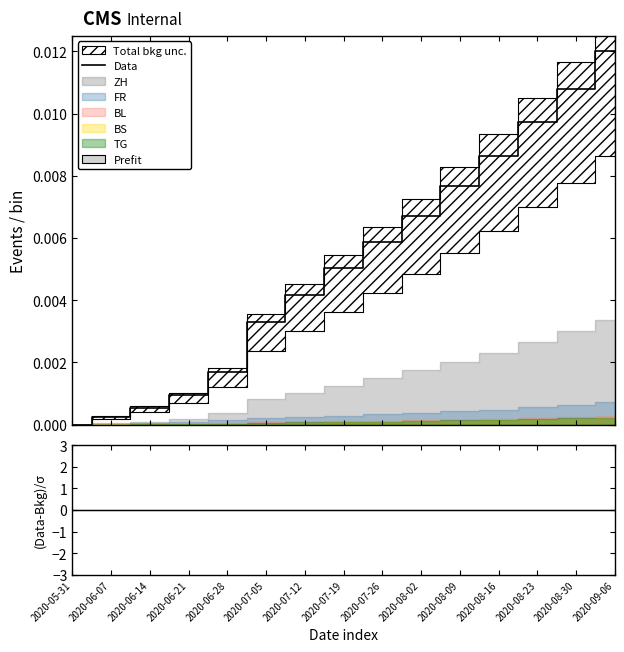

The Data series shows 0.0 at 2020-08-23. True or false?

False